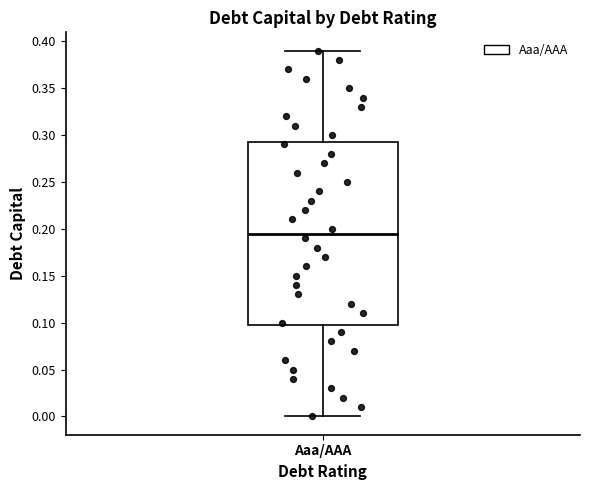

Where is the upper edge of the box for Aaa/AAA on the y-axis? The values are not printed on the chart, so give them approximately, as read against the axis.

0.295